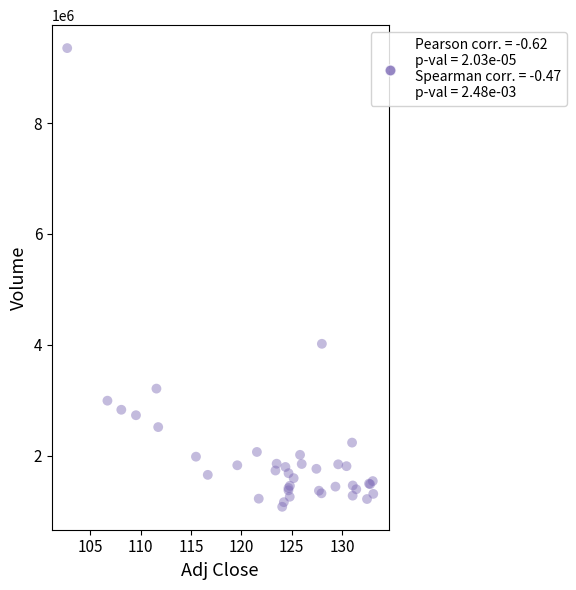

What Y value in the scatter plot is closest to 5213850?

4016400